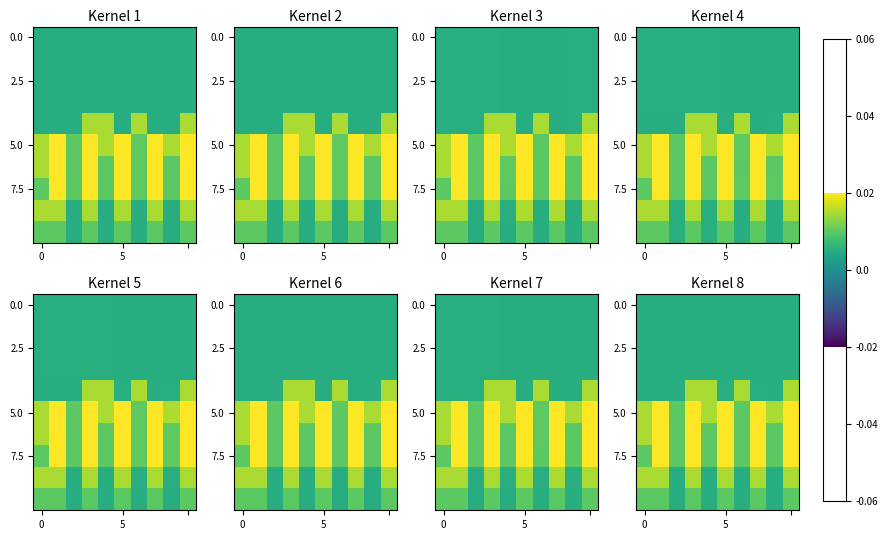

At which category is the sum across all series the highest?

3